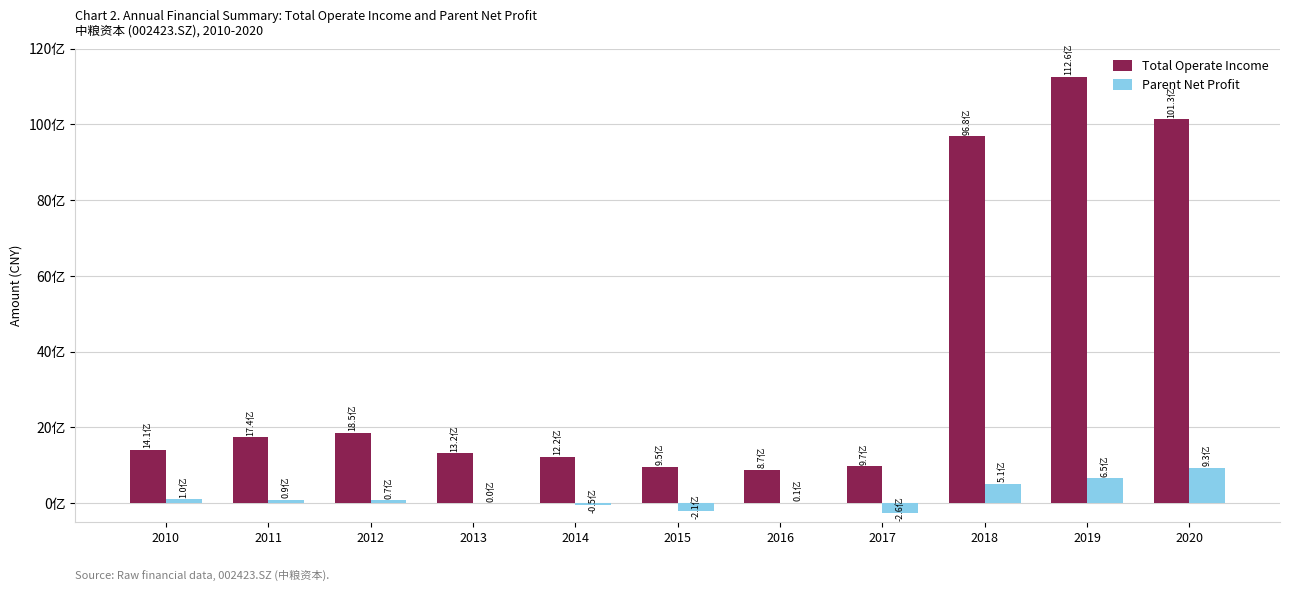

Which series has the widest spread of values?

Total Operate Income